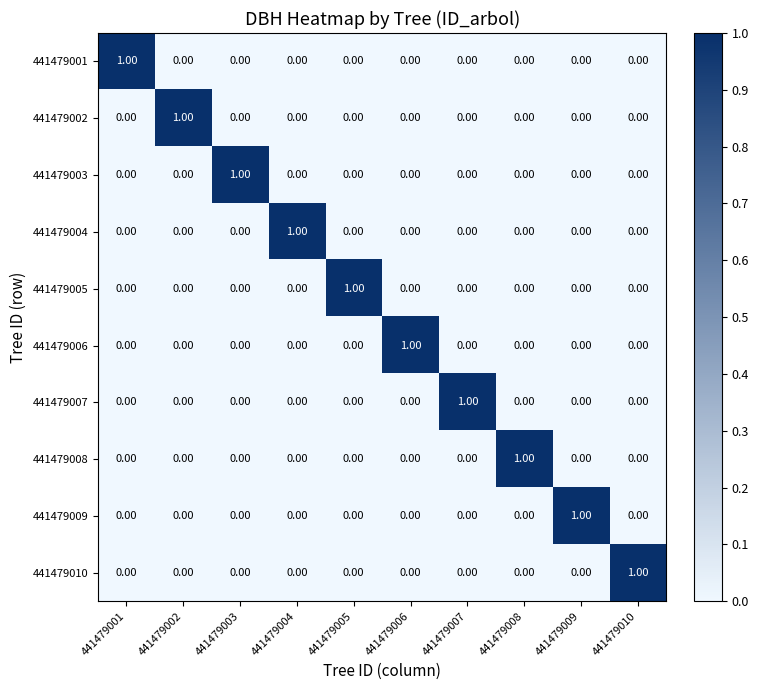

At how many categories does at least one series exceed 0?

10